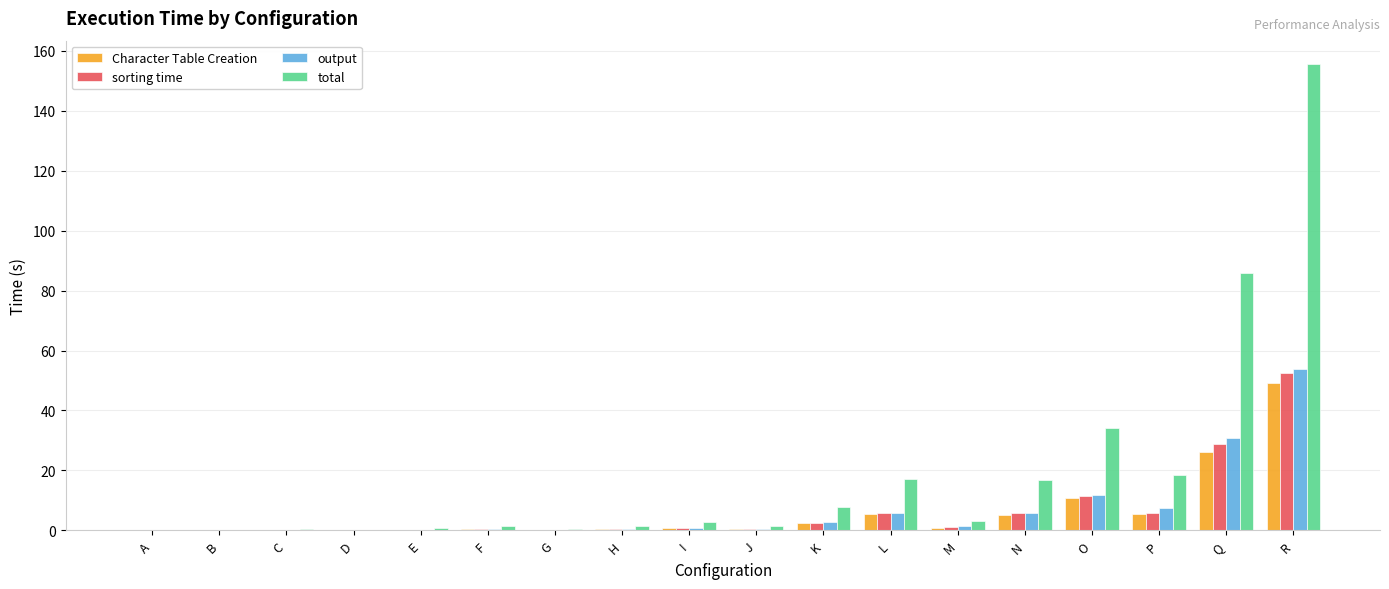

What are all the series names shown in the legend?

Character Table Creation, sorting time, output, total